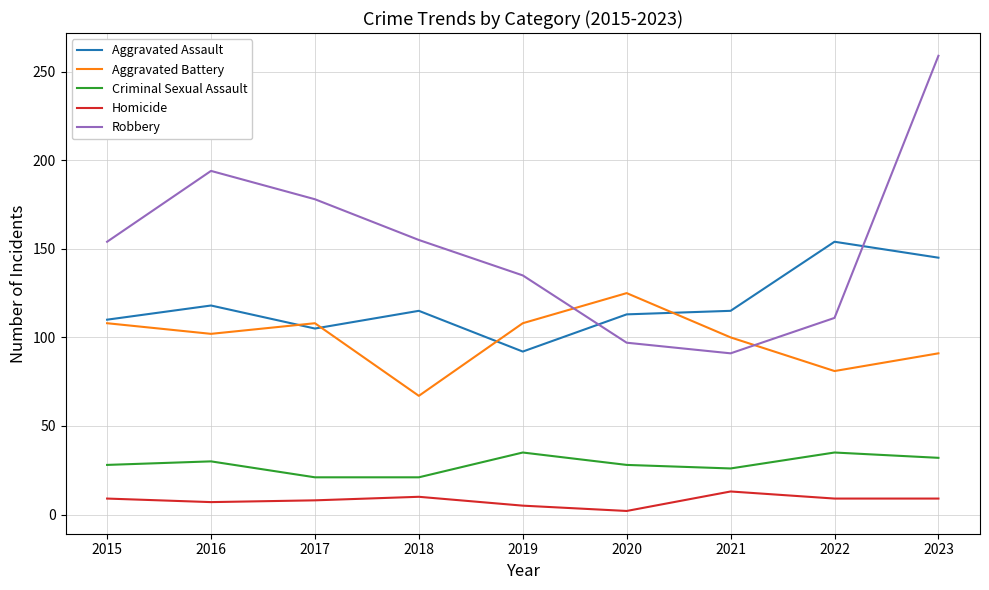

Does the chart have visible grid lines?

Yes